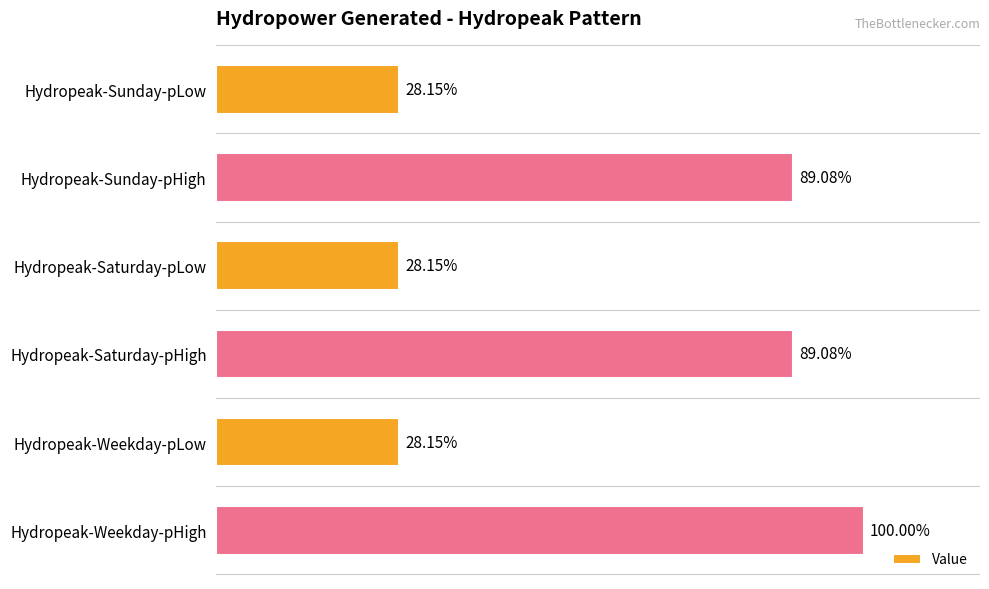

Does the chart contain stacked bars?

No